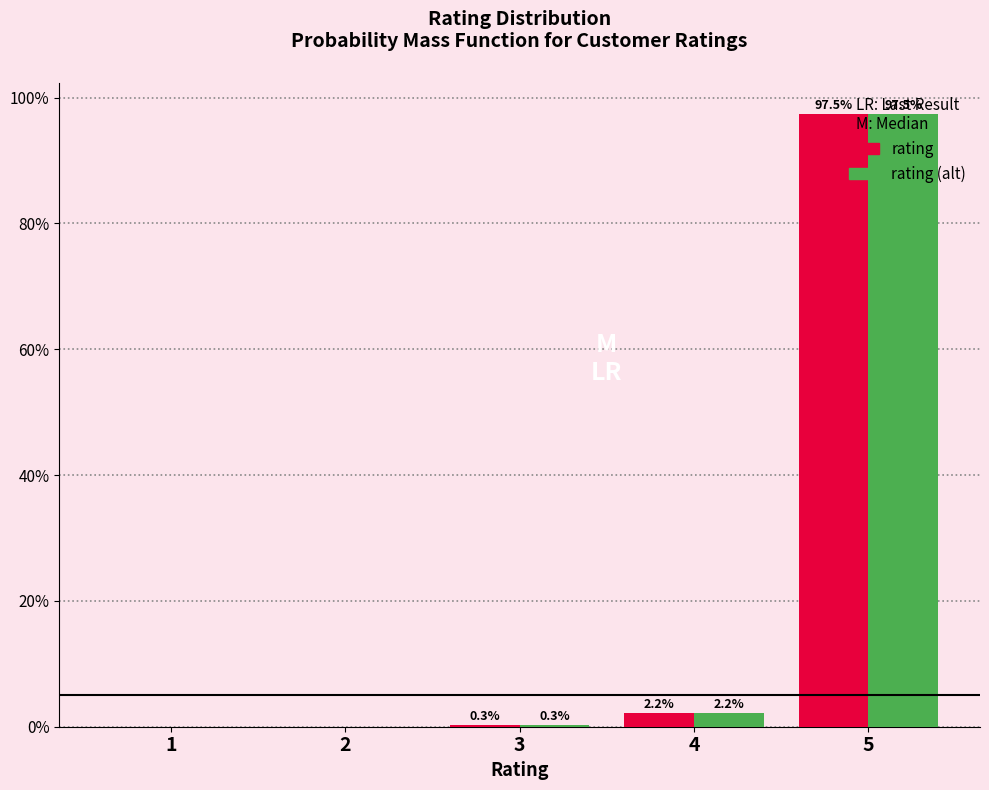

True or false: rating has a value of 148.9 at 5.

False